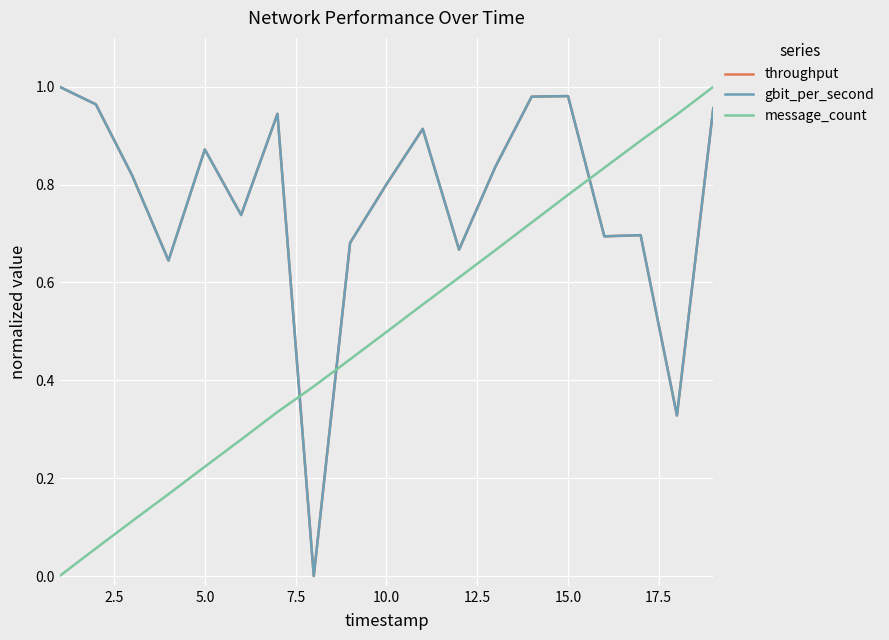

Does the chart have visible grid lines?

Yes